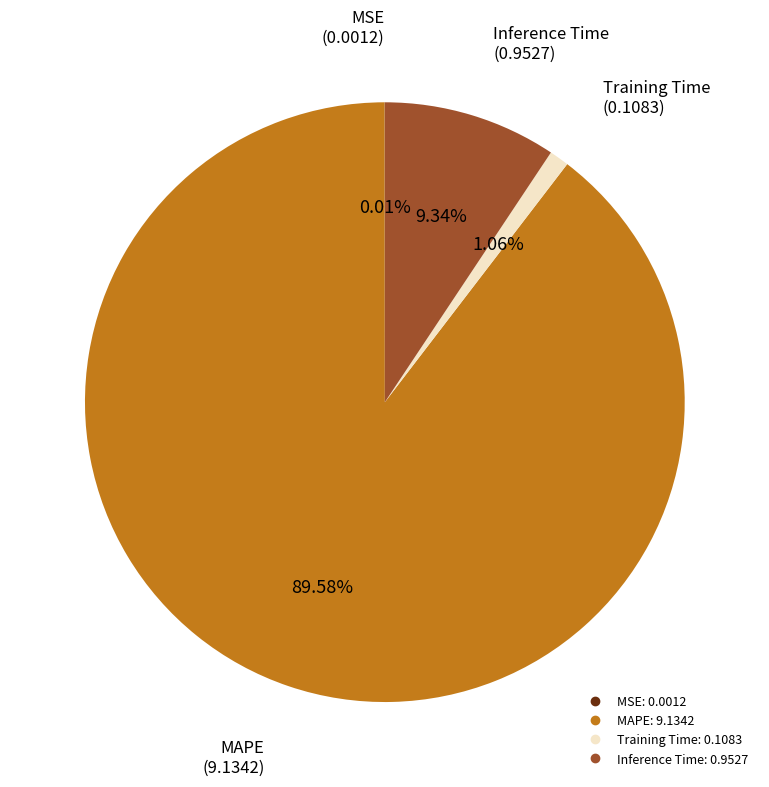

Is there any slice that represents more than half of the pie?

Yes